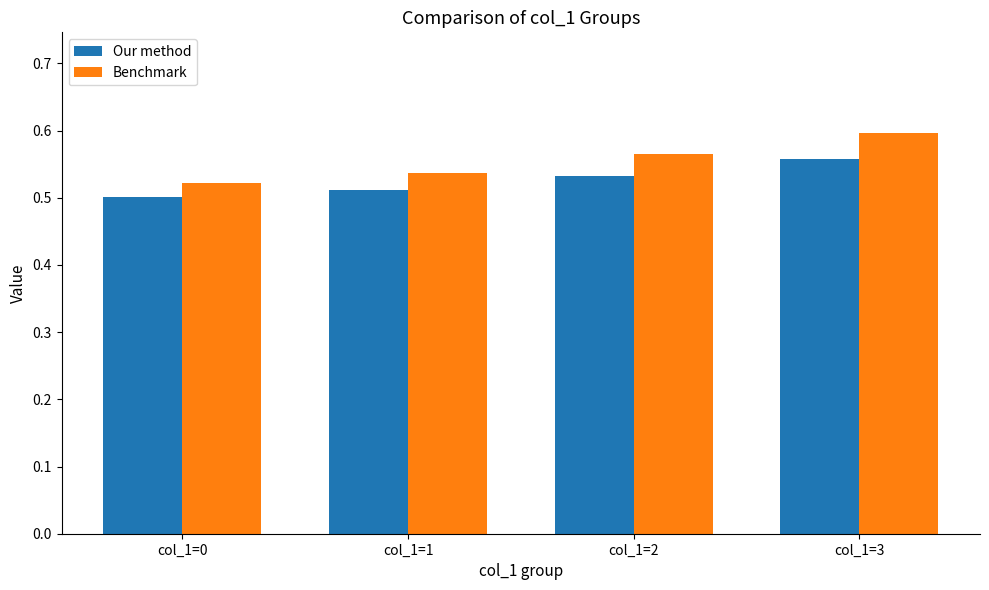

Which series has the widest spread of values?

Benchmark